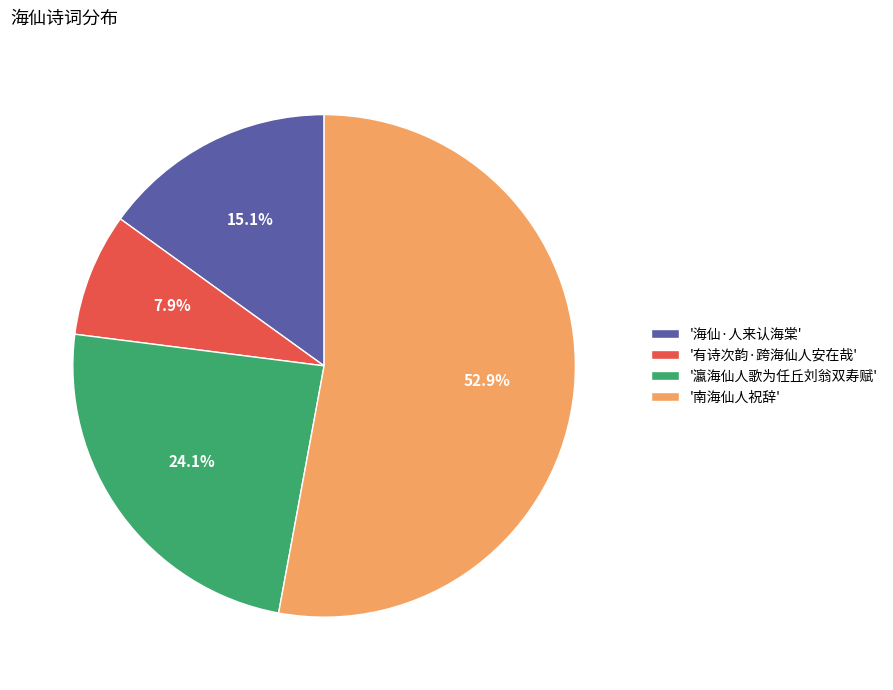

How many segments does this pie chart have?

4